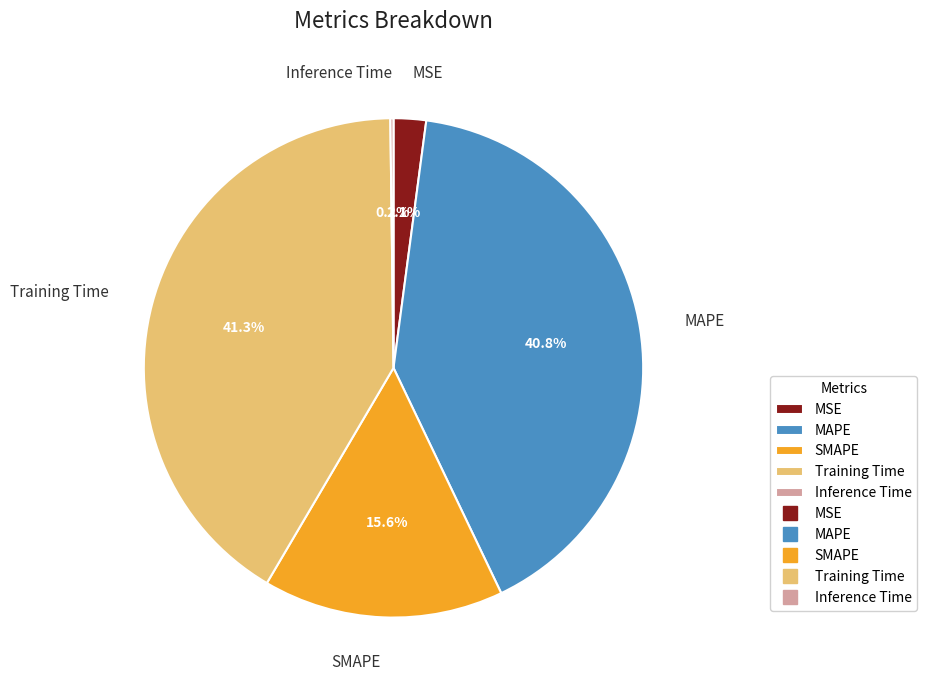

Is there any slice that represents more than half of the pie?

No